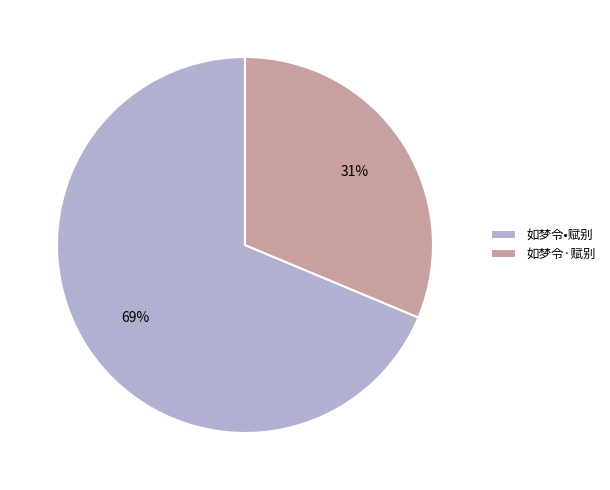

Which slice is the largest?

如梦令•赋别